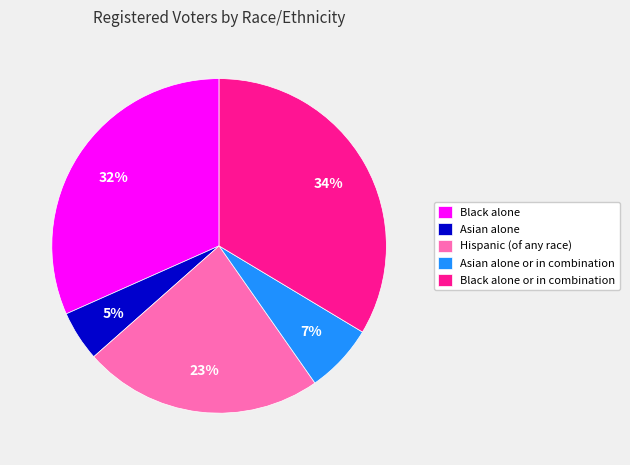

Does any single category account for the majority?

No